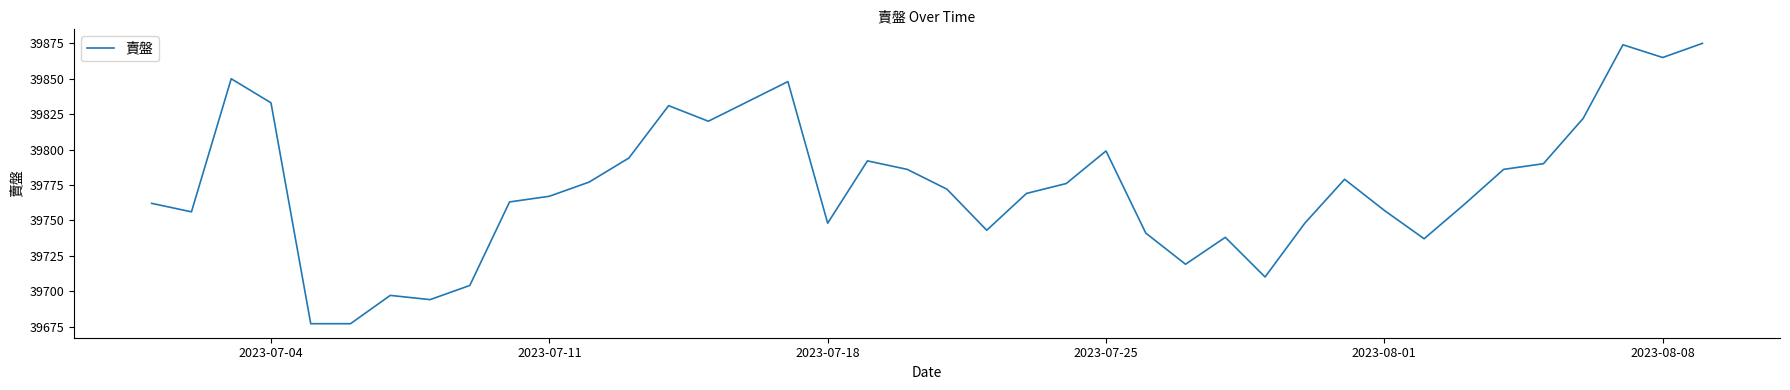

What is the average value?

39774